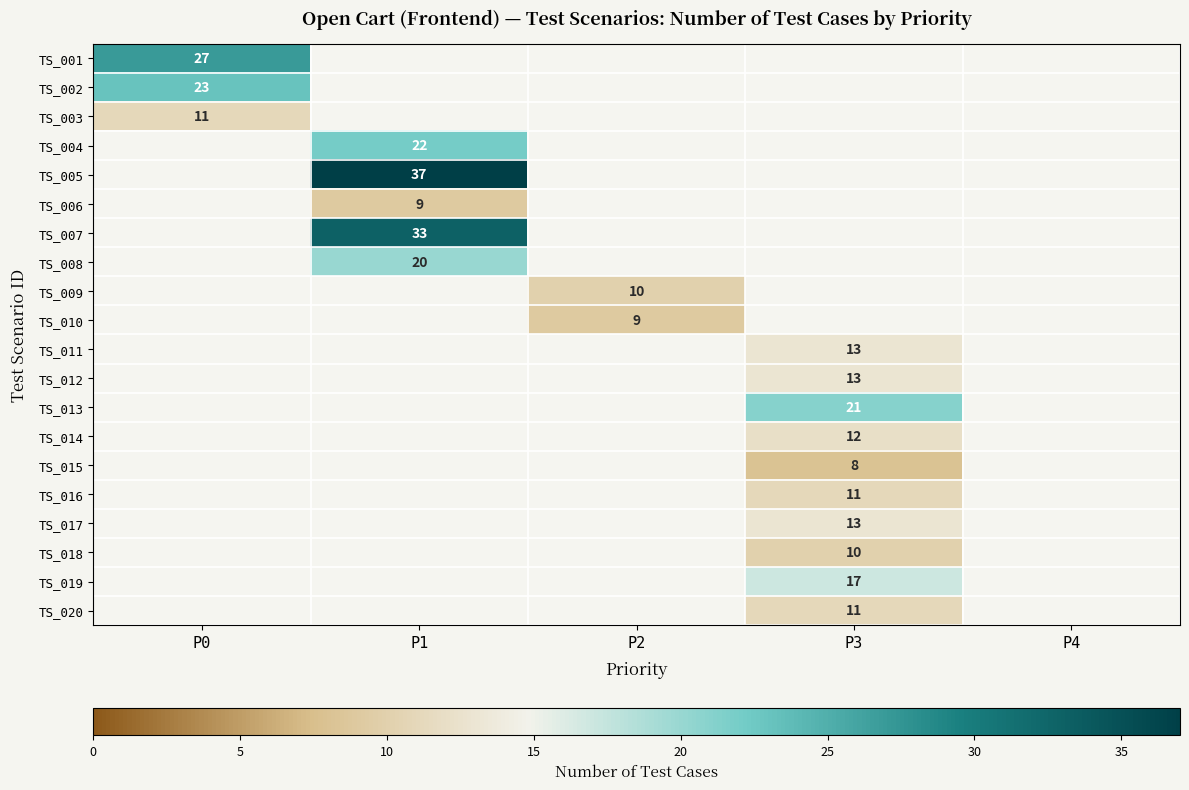

The TS_002 series shows 41 at P0. True or false?

False